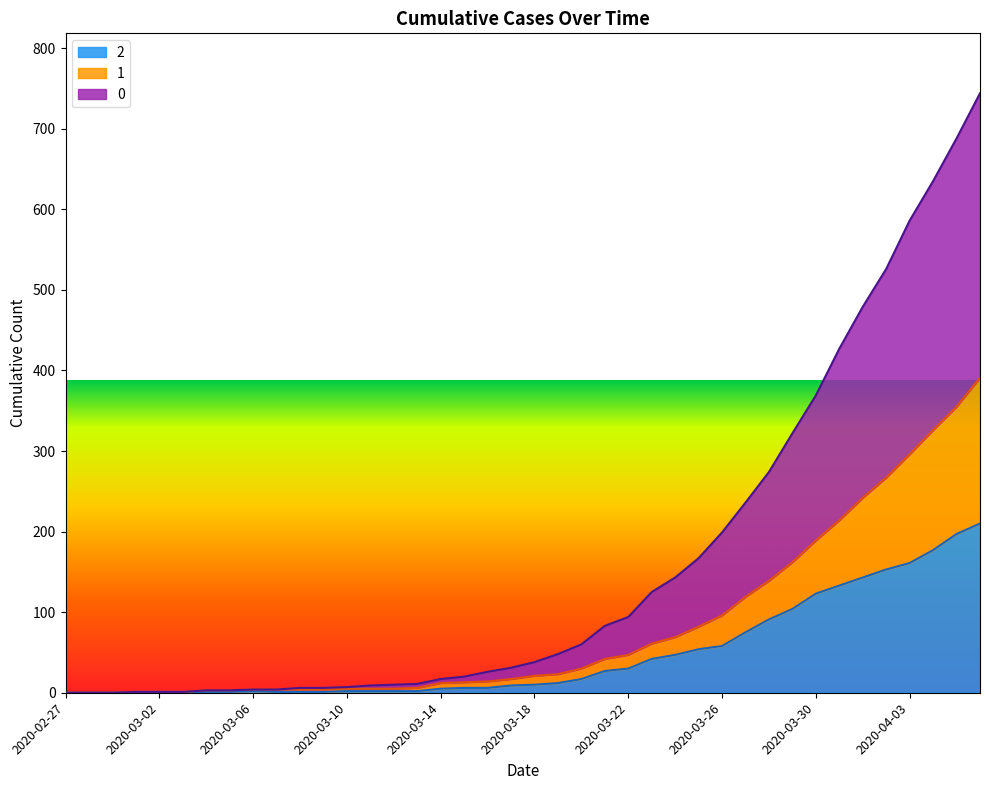

The value of 1 at 2020-03-30 is 120. True or false?

False